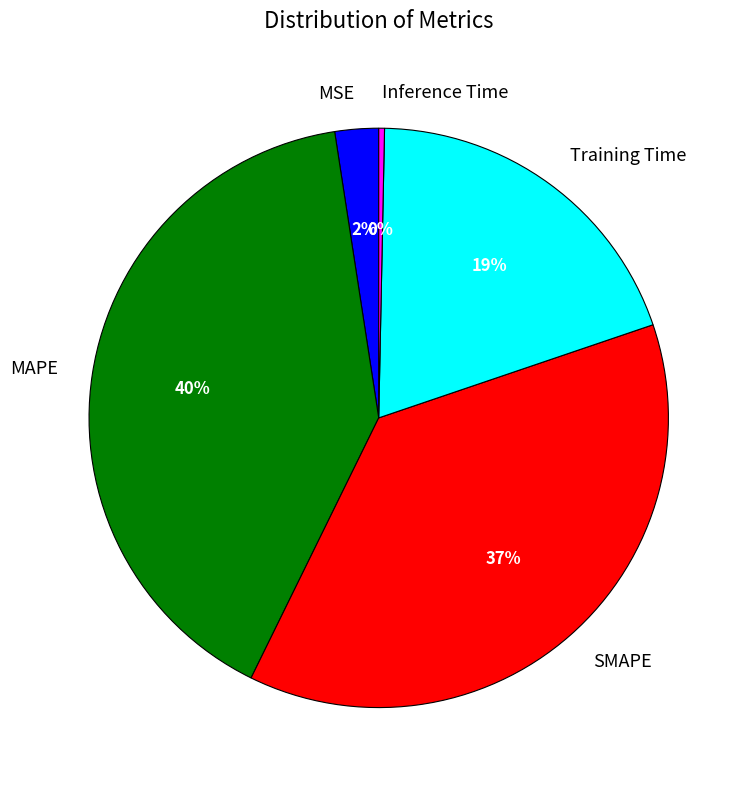

What percentage is the Training Time slice, to the nearest percent?

19%